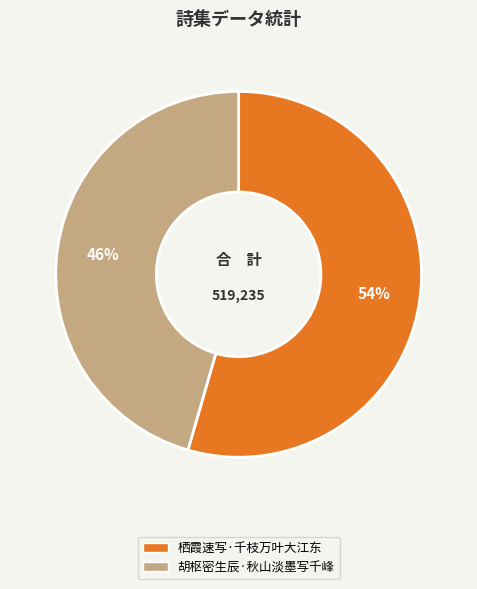

Does any single category account for the majority?

Yes